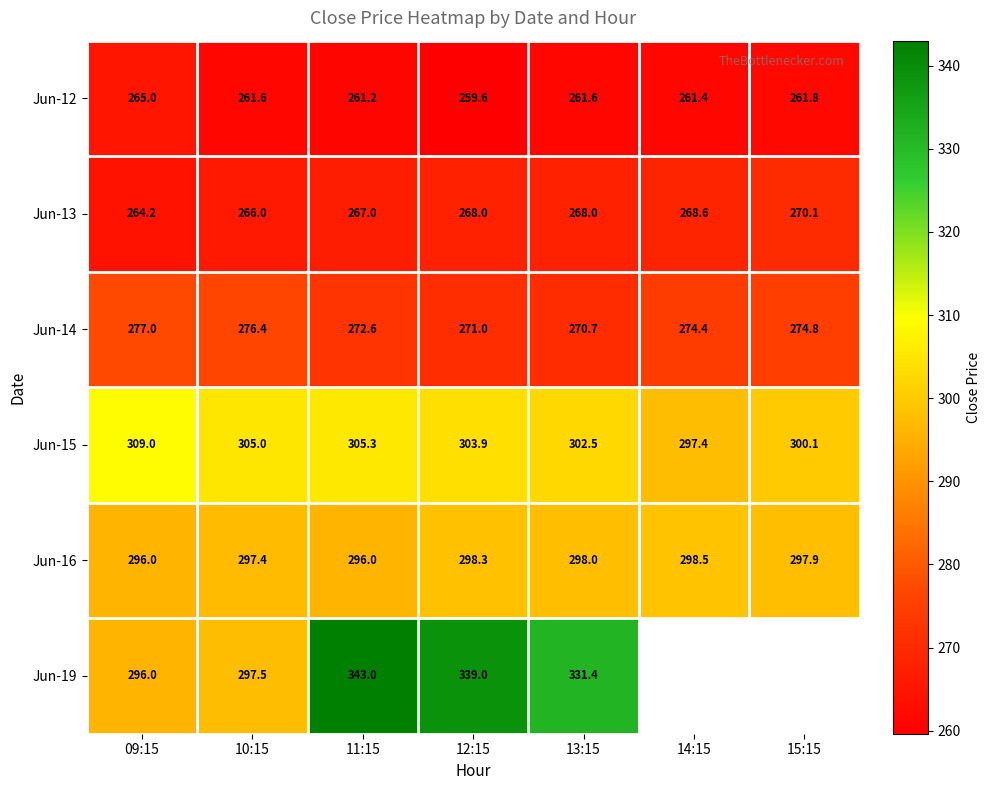

Rank the series by their maximum value, from lowest to highest.

Jun-12, Jun-13, Jun-14, Jun-16, Jun-15, Jun-19